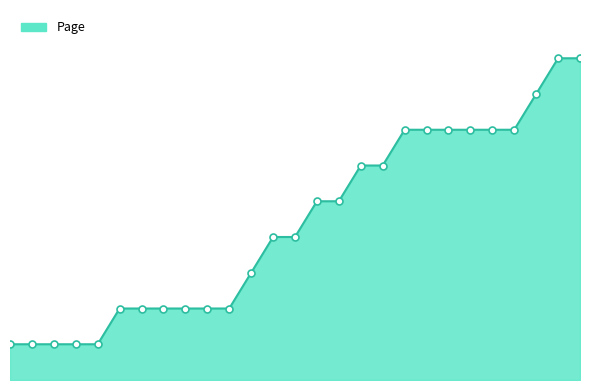

Rank the categories by value from lowest to highest.

1, 2, 3, 4, 5, 6, 7, 8, 9, 10, 11, 12, 13, 14, 15, 16, 17, 18, 19, 20, 21, 22, 23, 24, 25, 26, 27